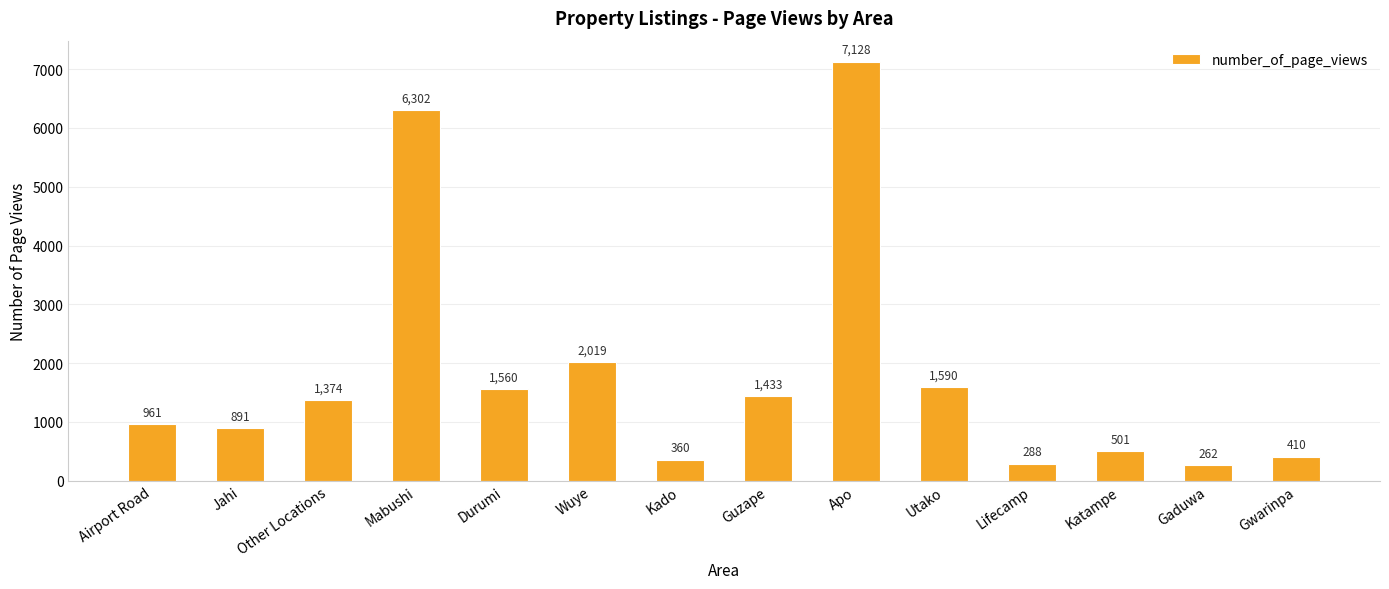

What position from the left is Other Locations?

3